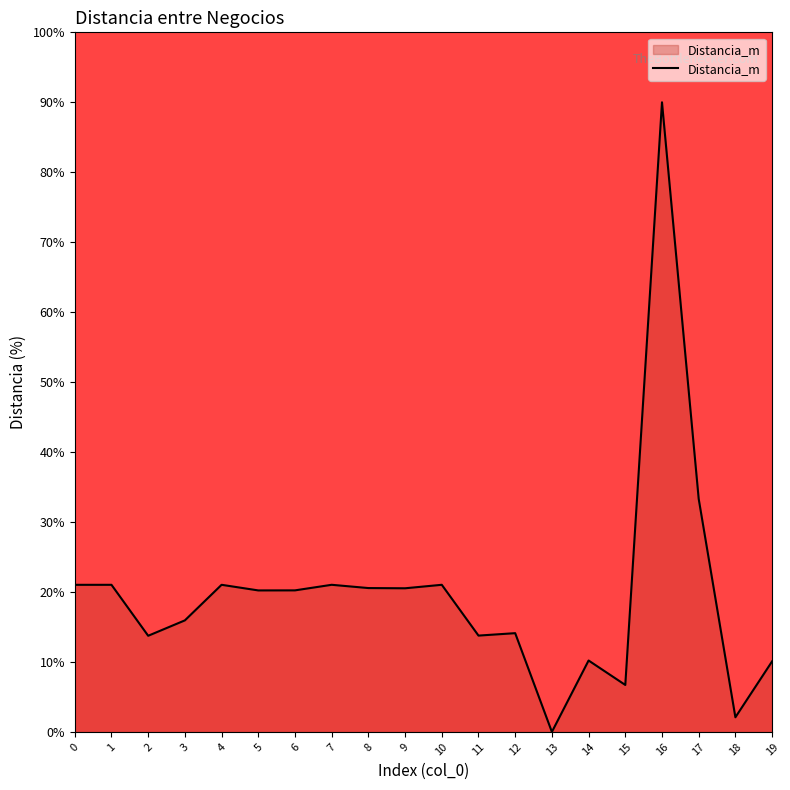

How many series are shown in this chart?

1